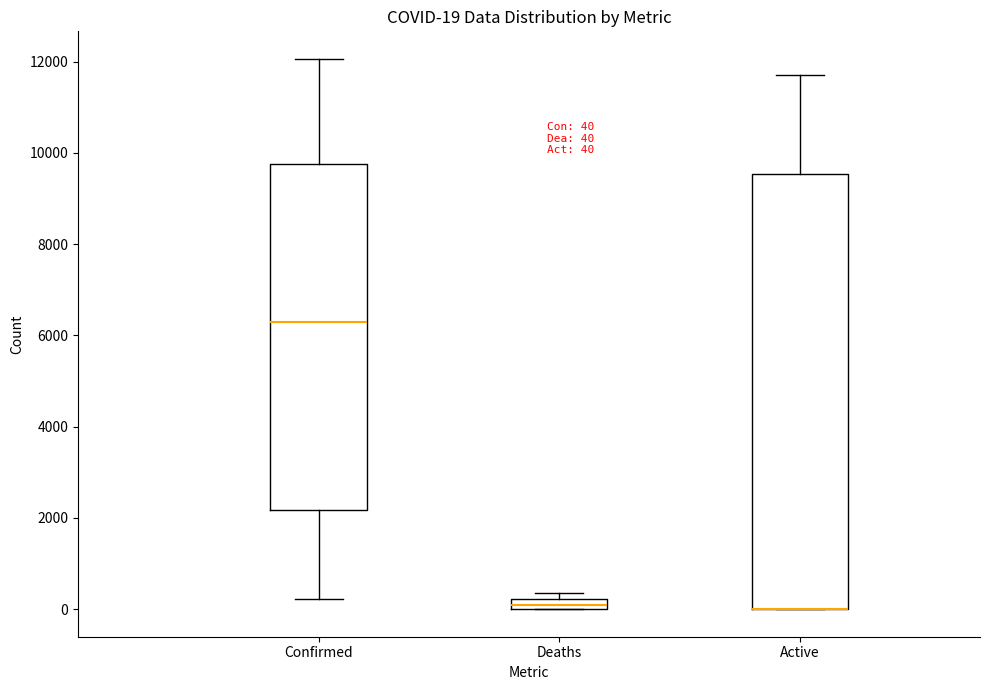

Which box is the tallest, from its lower edge to its upper edge?

Active